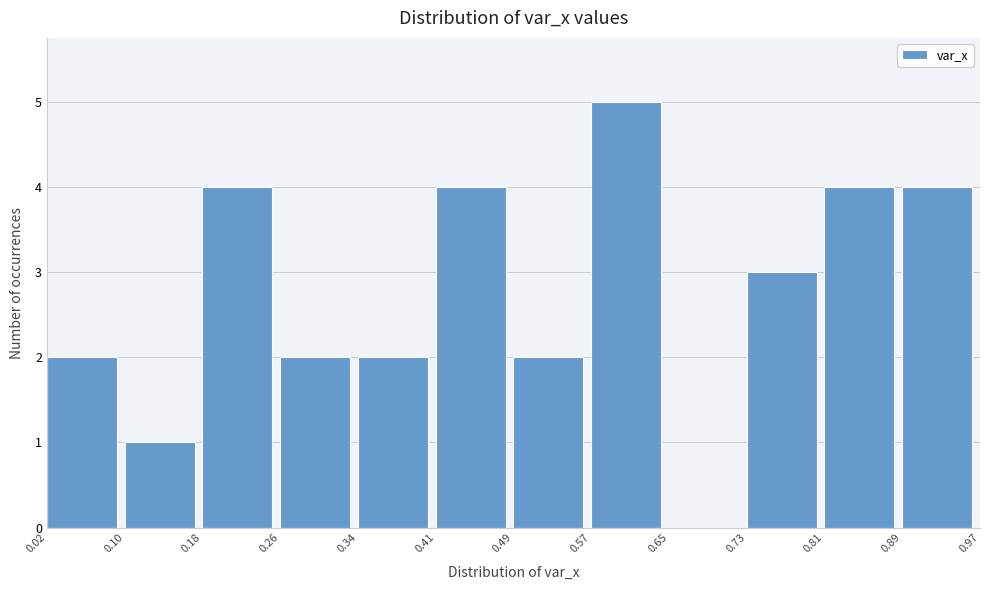

Reading left to right, list every bar in this chart as the range it spans on the x-axis followed by its height. The values are not printed on the chart, so give them approximately, as read against the axis.

0.02 to 0.10: 2
0.10 to 0.18: 1
0.18 to 0.26: 4
0.26 to 0.34: 2
0.34 to 0.41: 2
0.41 to 0.49: 4
0.49 to 0.57: 2
0.57 to 0.65: 5
0.65 to 0.73: 0
0.73 to 0.81: 3
0.81 to 0.89: 4
0.89 to 0.97: 4